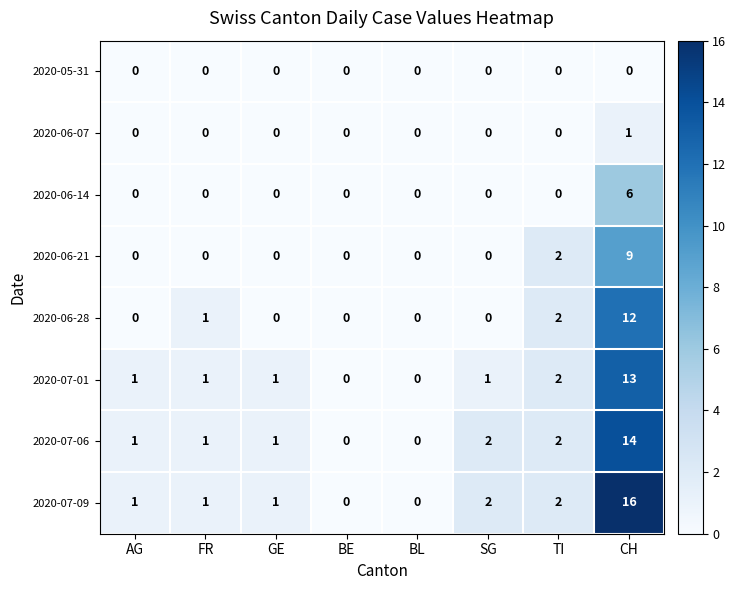

How many data points in 2020-06-28 are above 0?

3